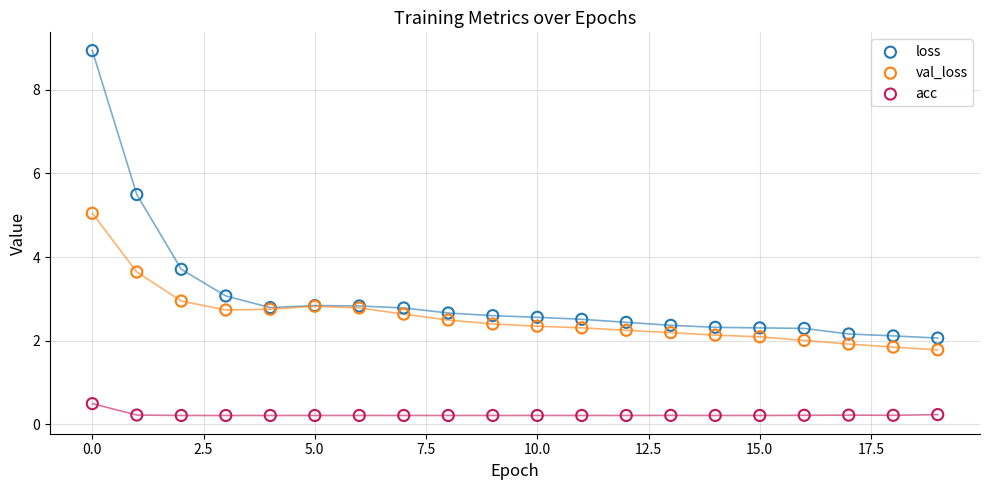

Which series reaches the minimum Y coordinate?

acc